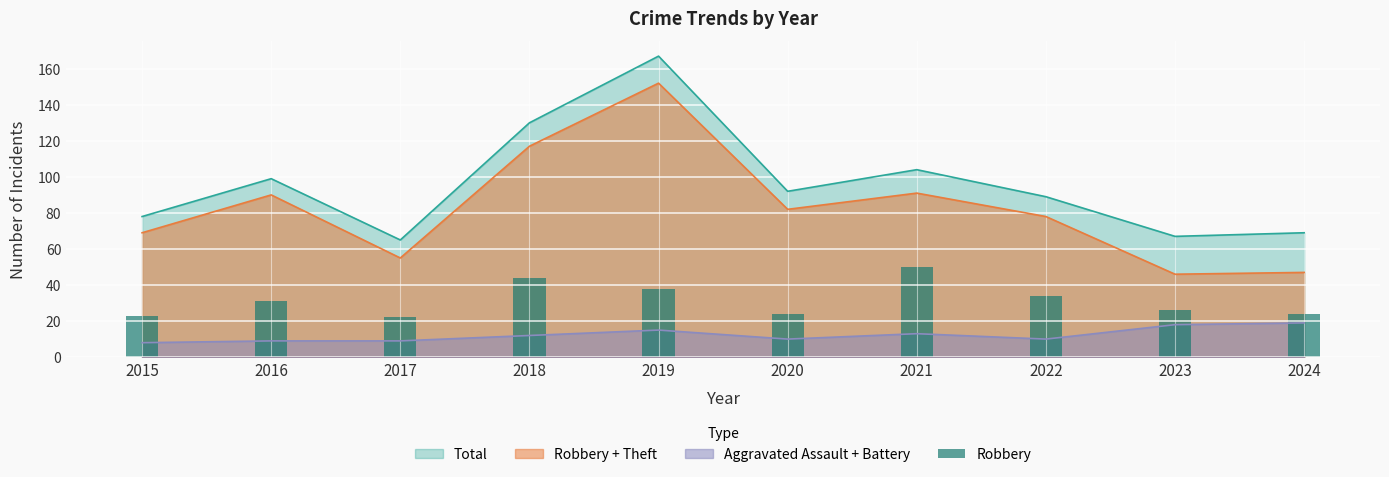

Does the chart contain any negative values?

No